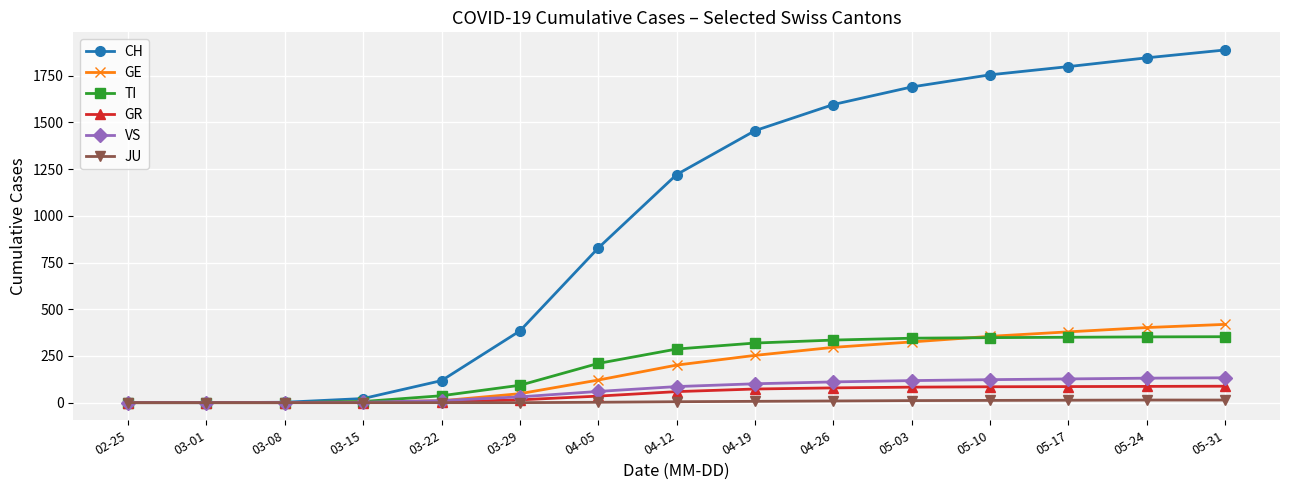

What is the total value across all series at 04-12?

1859